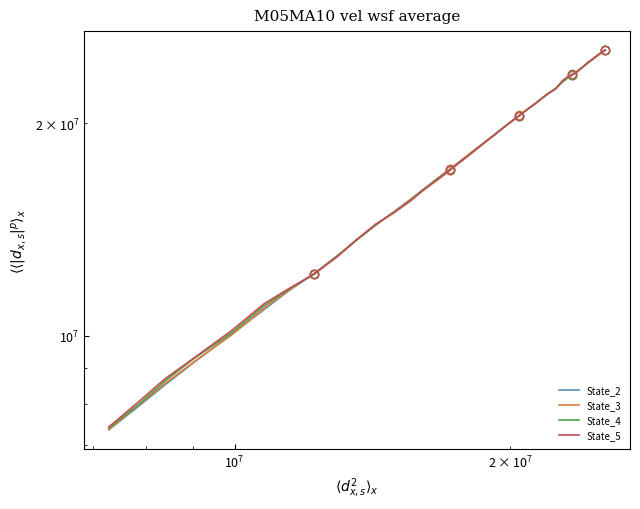

What are all the series names shown in the legend?

State_2, State_3, State_4, State_5